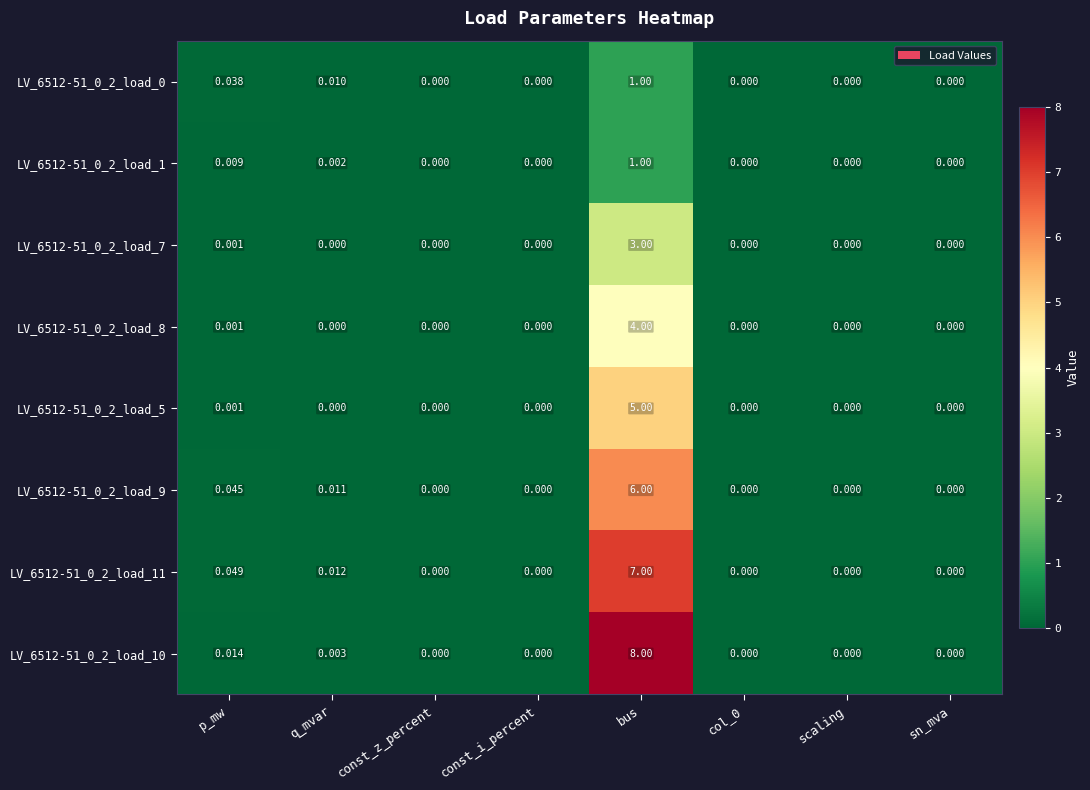

At which category is the sum across all series the highest?

bus